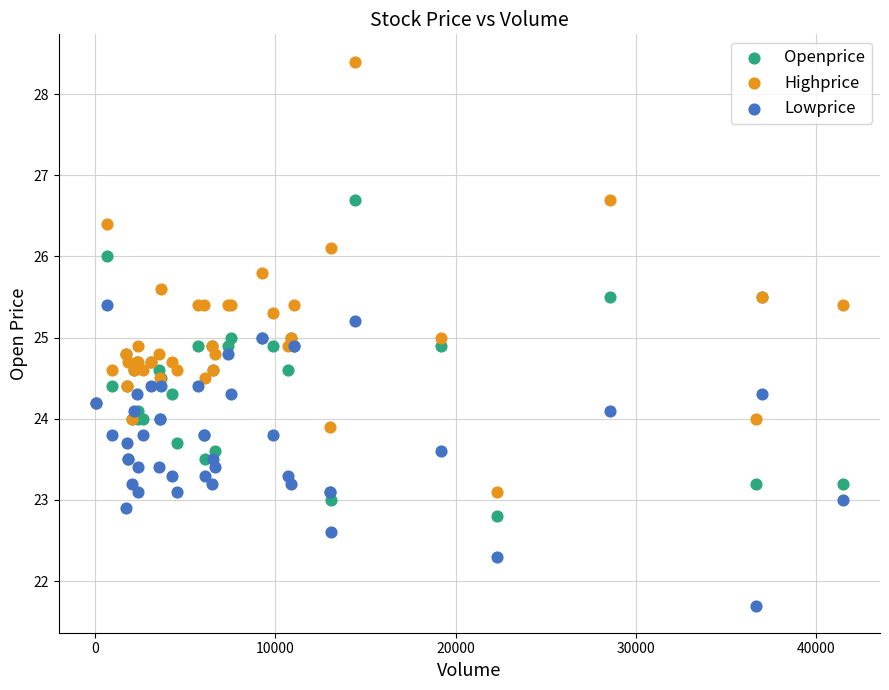

What is the X range (max minus min) for the scatter plot?

41439.0